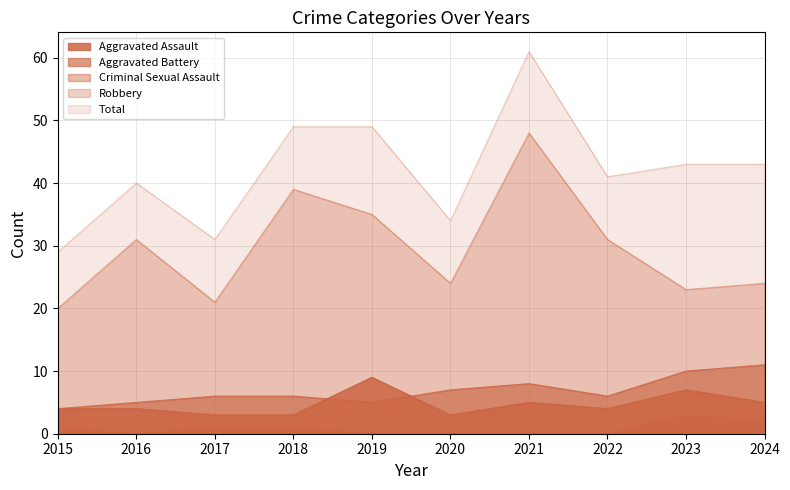

Which category has the highest value across all series?

2021